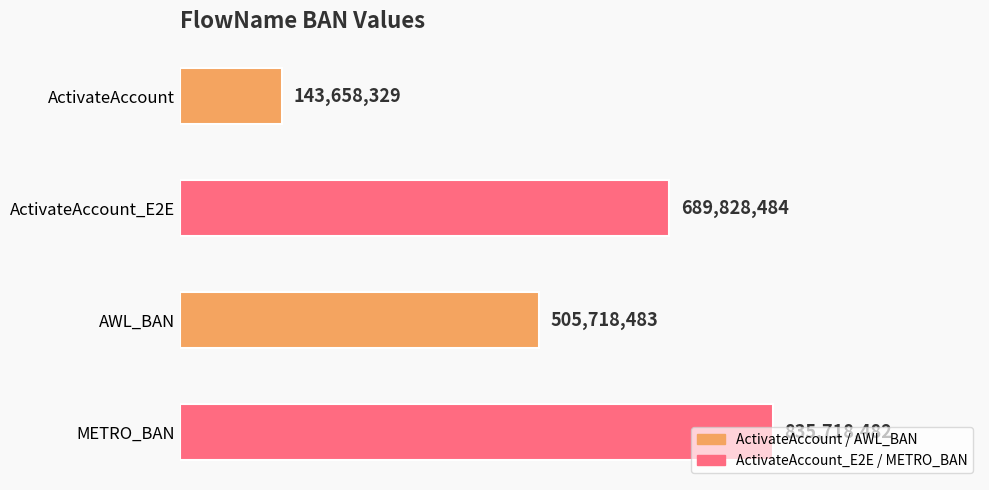

List the labels in order of value, smallest first.

ActivateAccount, AWL_BAN, ActivateAccount_E2E, METRO_BAN